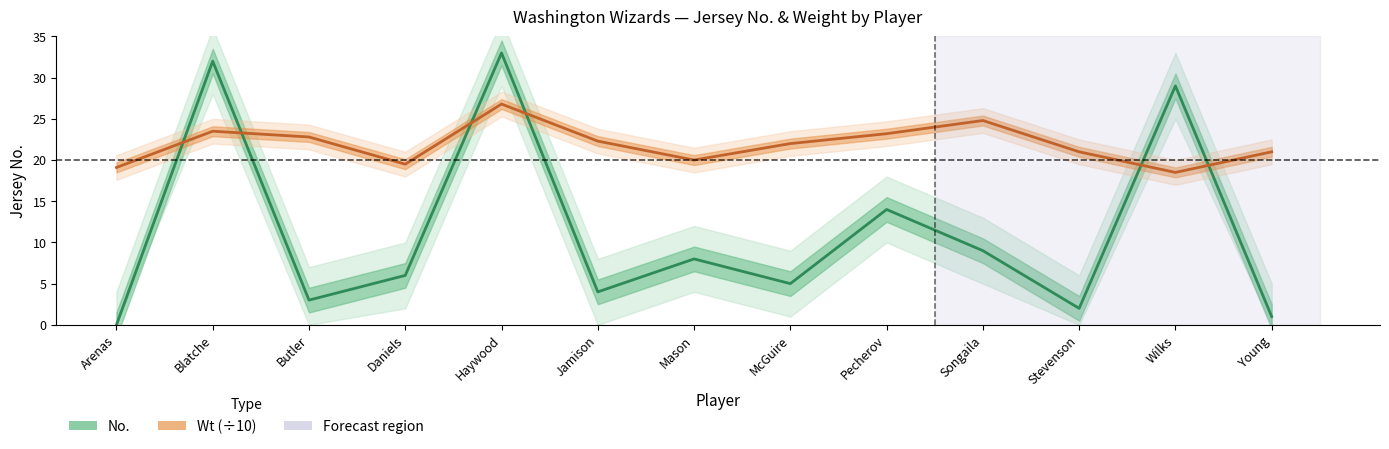

At how many categories does at least one series exceed 22?

7